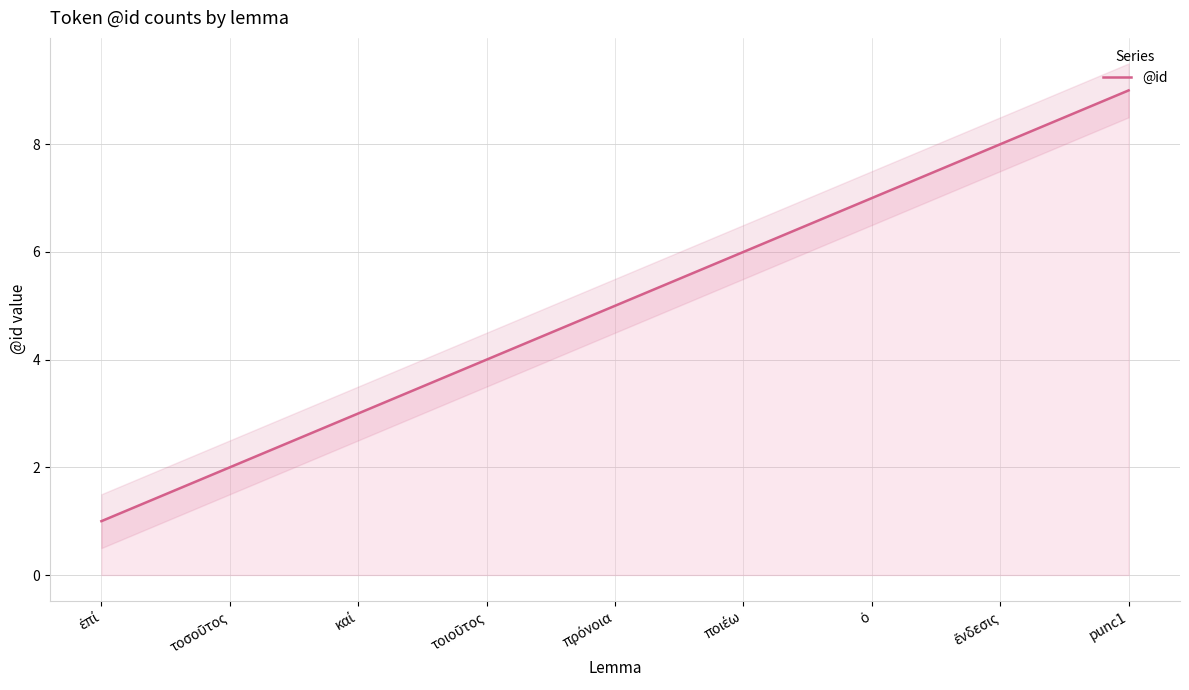

Count the number of values greater than 5.

4